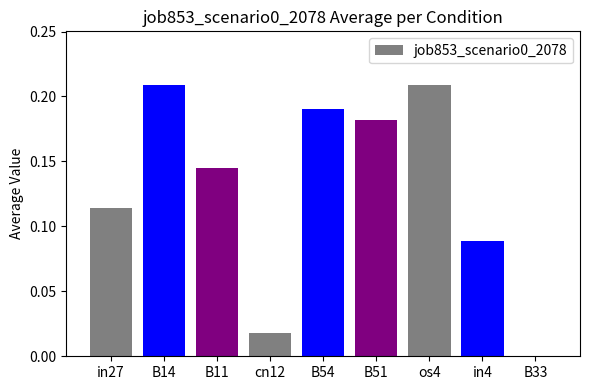

What is the sum of all values?

1.2